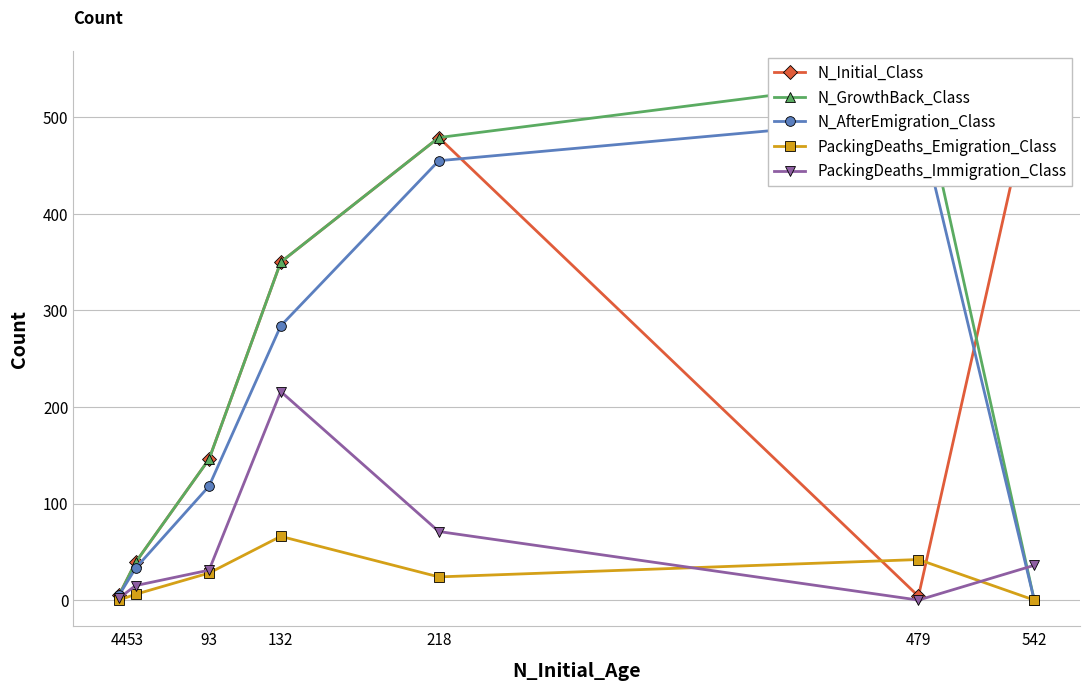

Is this an area chart (filled region under the line)?

No